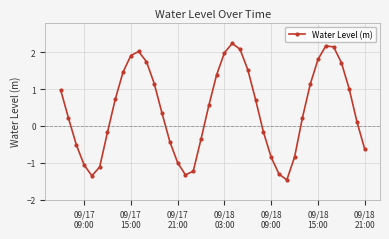

What is the maximum value shown in the chart?

2.2